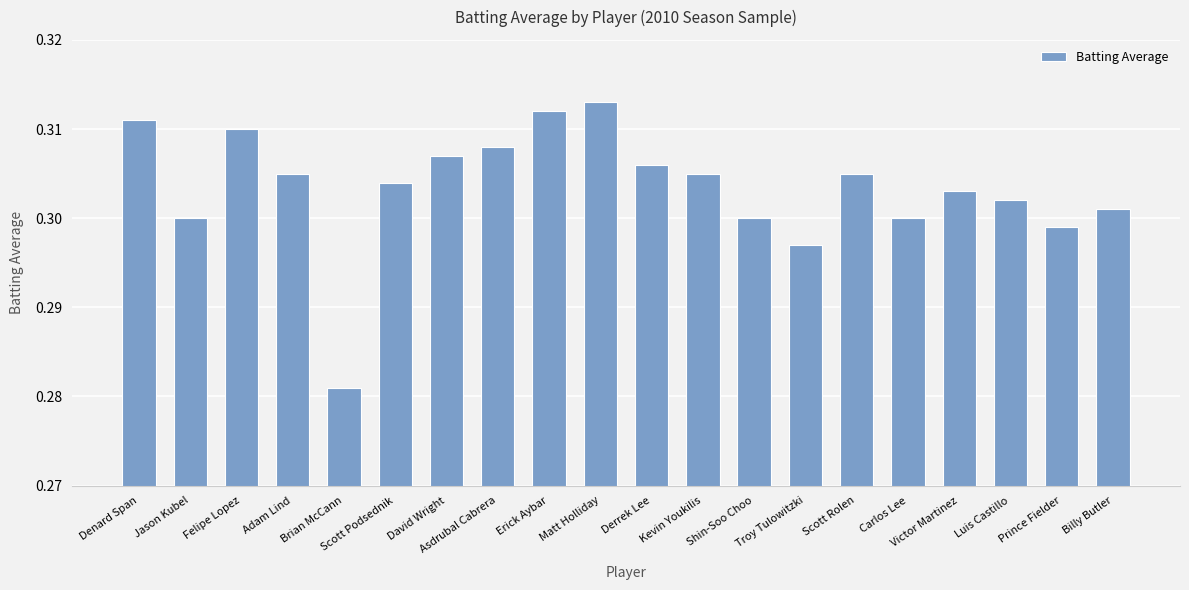

What position from the left is Adam Lind?

4